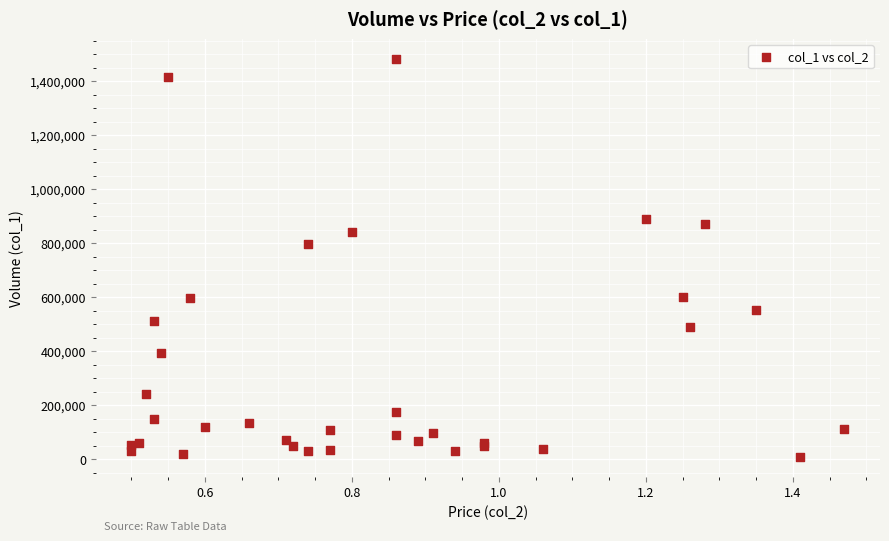

What Y value in the scatter plot is closest to 746500?

797000